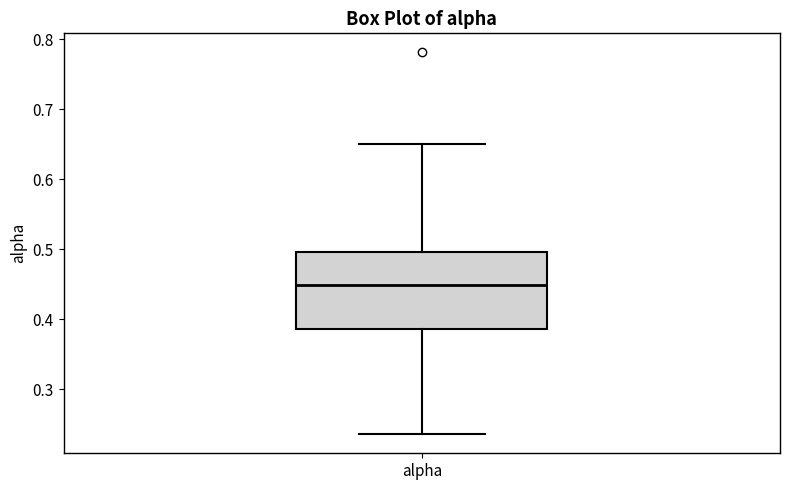

Transcribe this box plot: give where the median line is, the range the box spans, and where the two whiskers end, as read against the y-axis. The values are not printed on the chart, so give them approximately, as read against the axis.

median 0.45, box 0.39 to 0.50, whiskers 0.24 to 0.65